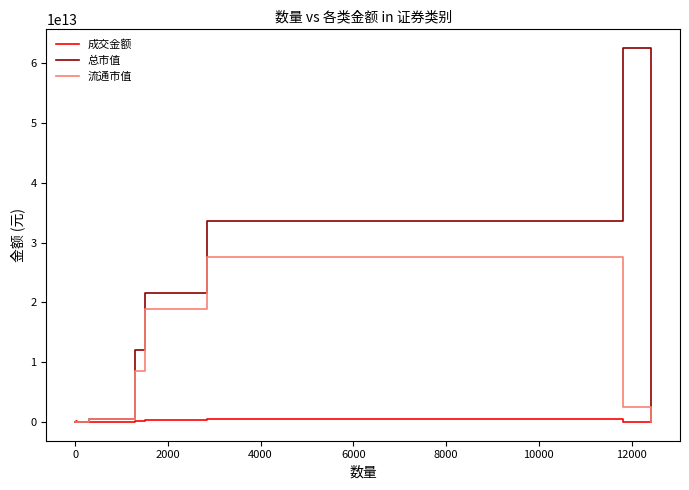

Which series has the largest total across all categories?

总市值